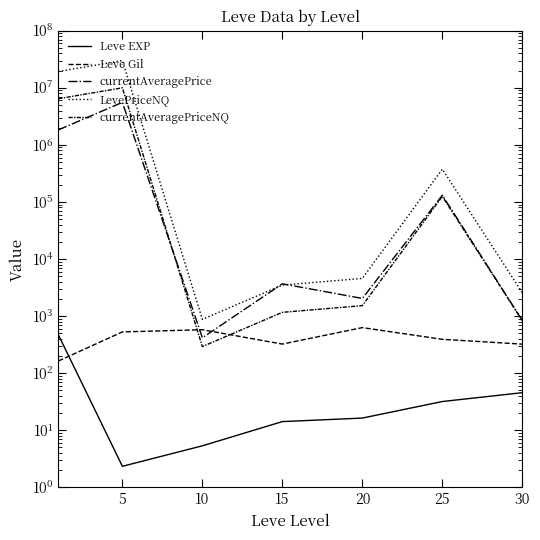

How many data points does each series have?

7